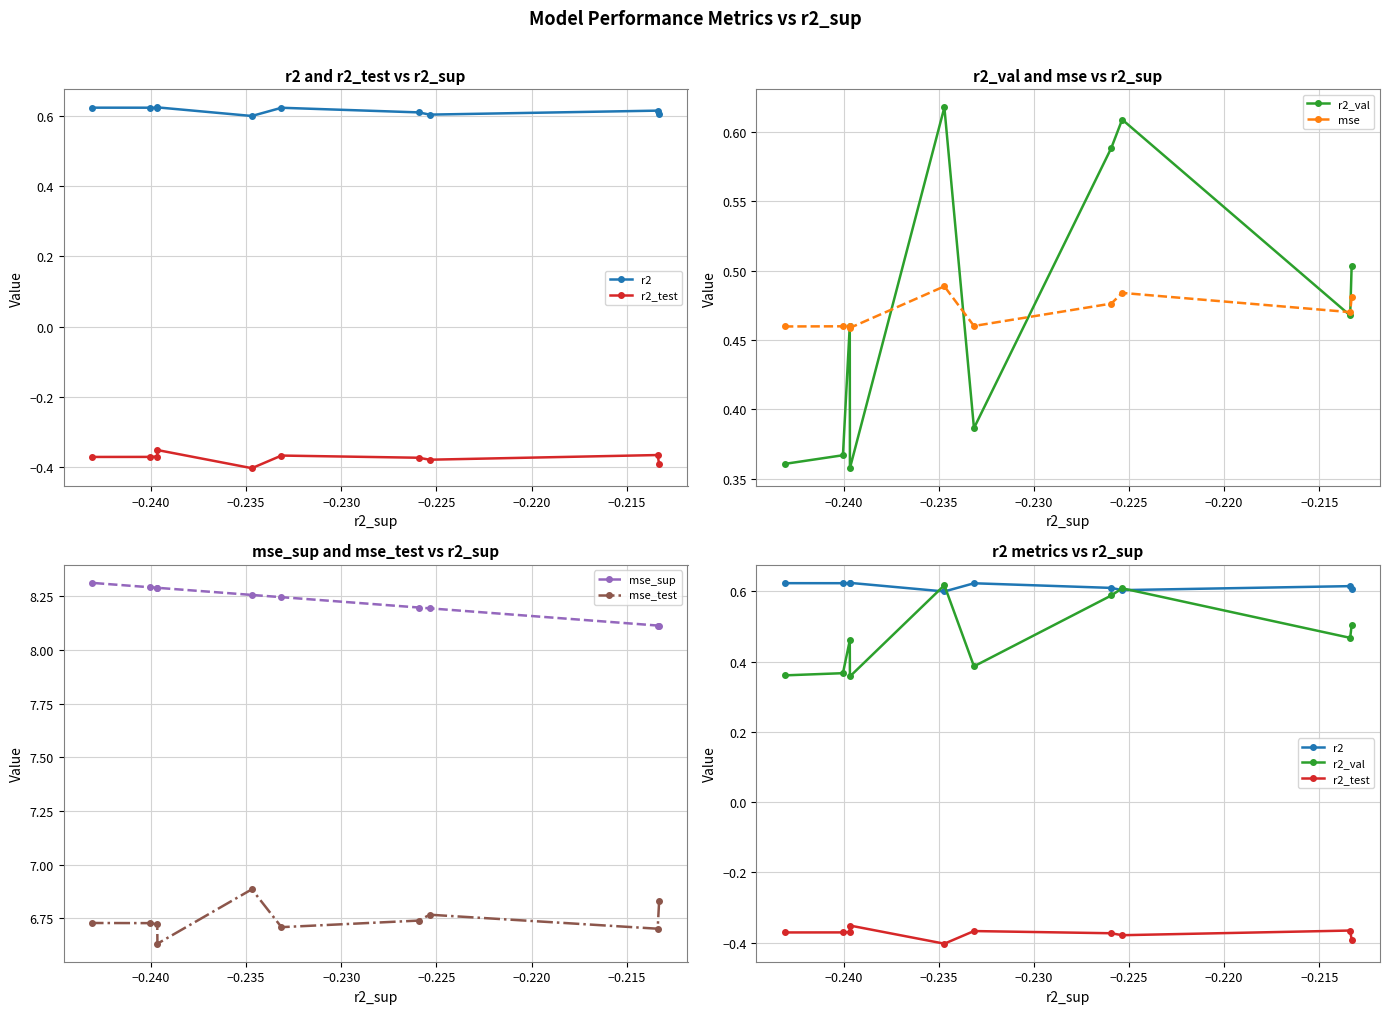

Is this an area chart (filled region under the line)?

No